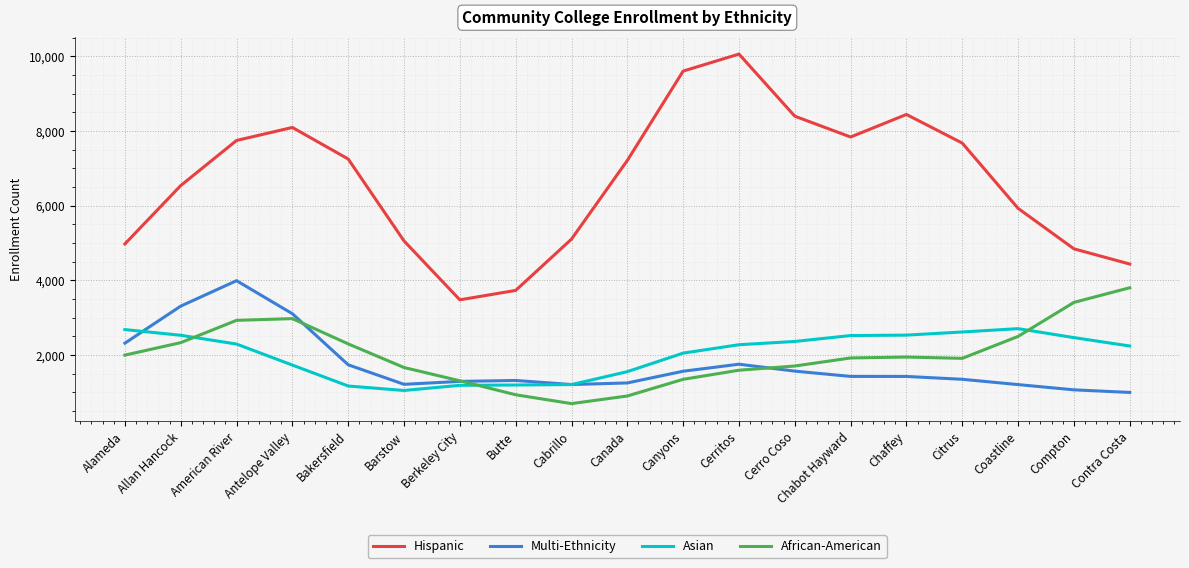

How many series are shown in this chart?

4